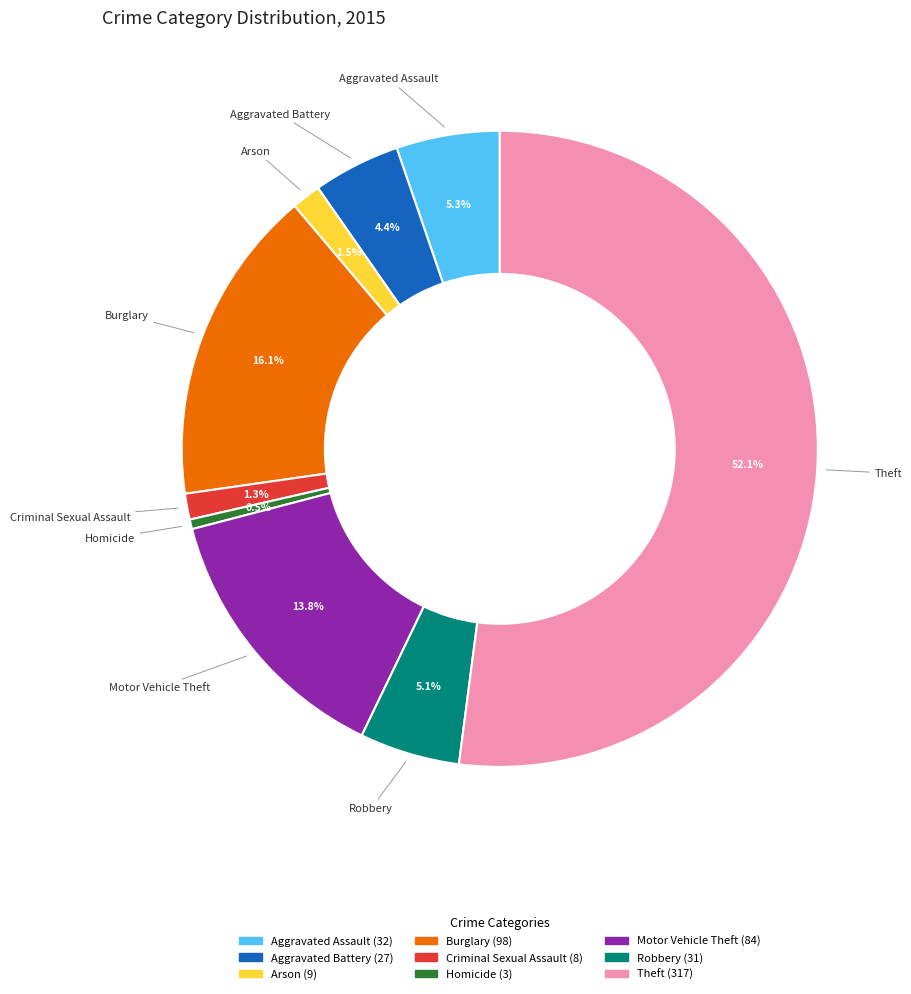

What percentage is the Robbery slice, to the nearest percent?

5%